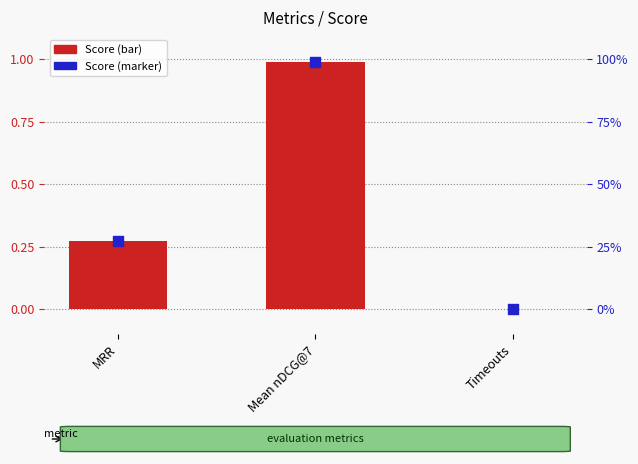

Which series contains the lowest Y value?

Score